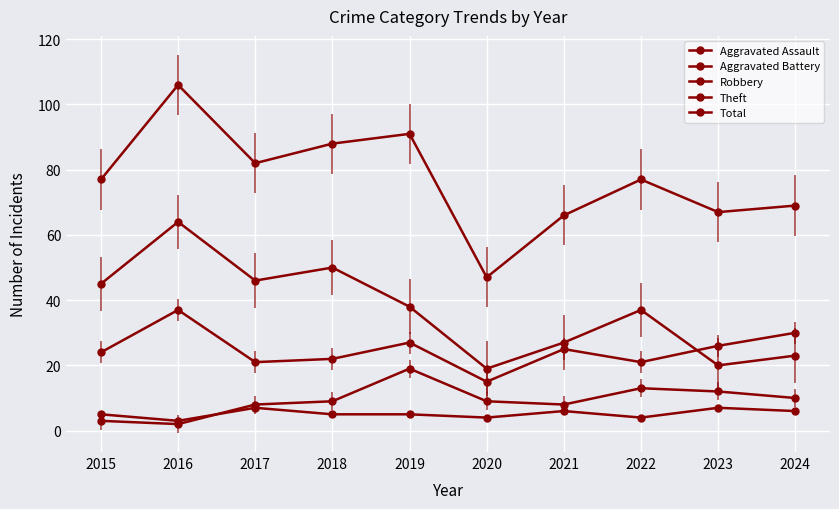

At which category is the sum across all series the highest?

2016